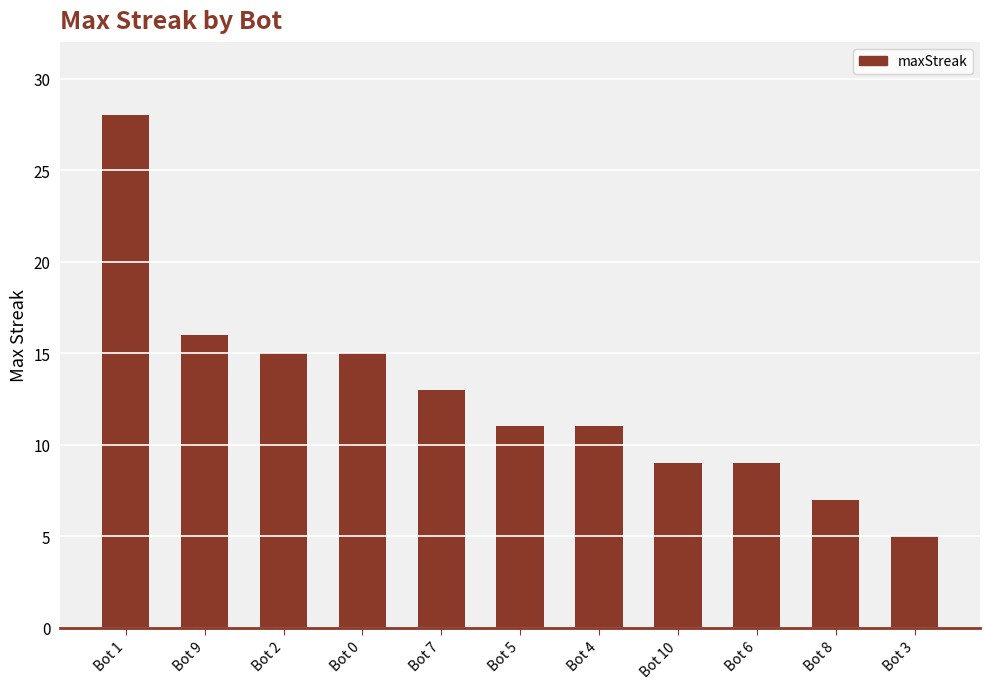

What is the label of the 11th bar from the right?

Bot 1